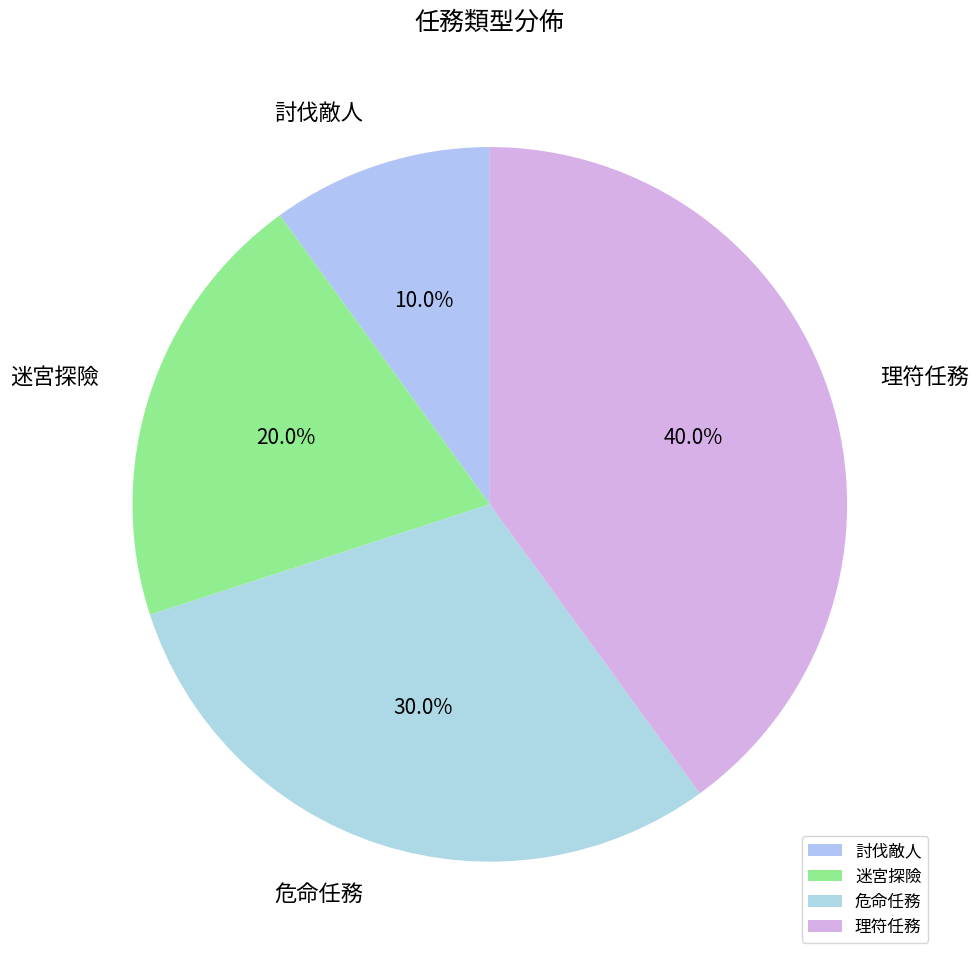

What percentage is NOT represented by 討伐敵人?

90.0%